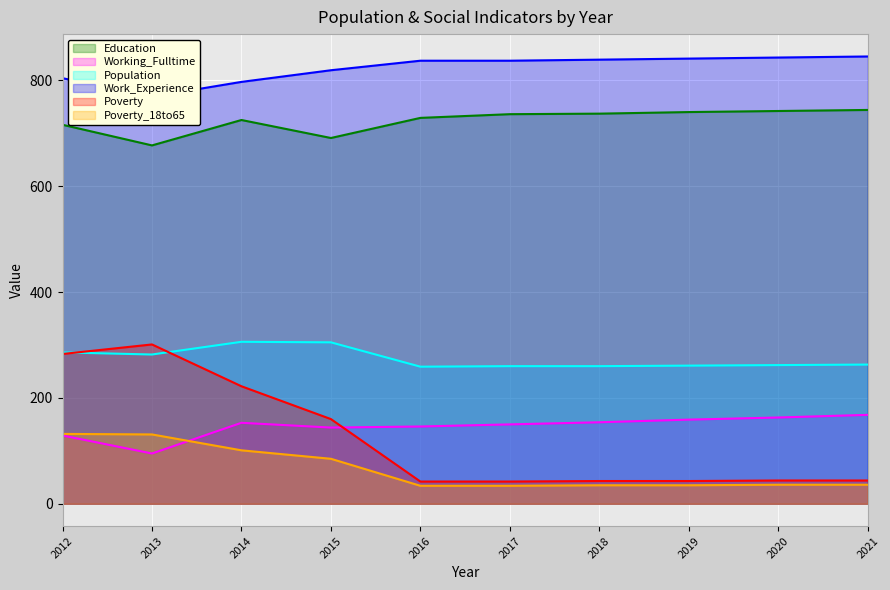

What is the highest value of the Education series?

744